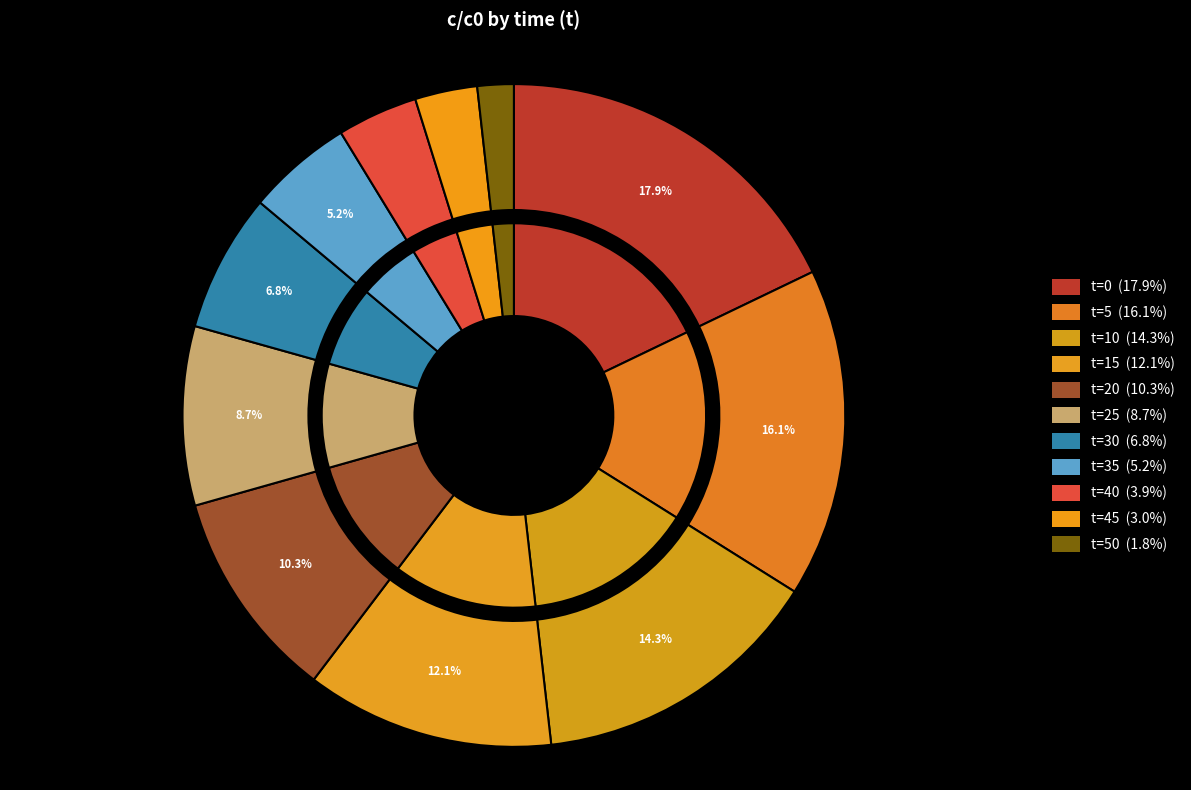

How much of the chart is everything except 35?

94.8%